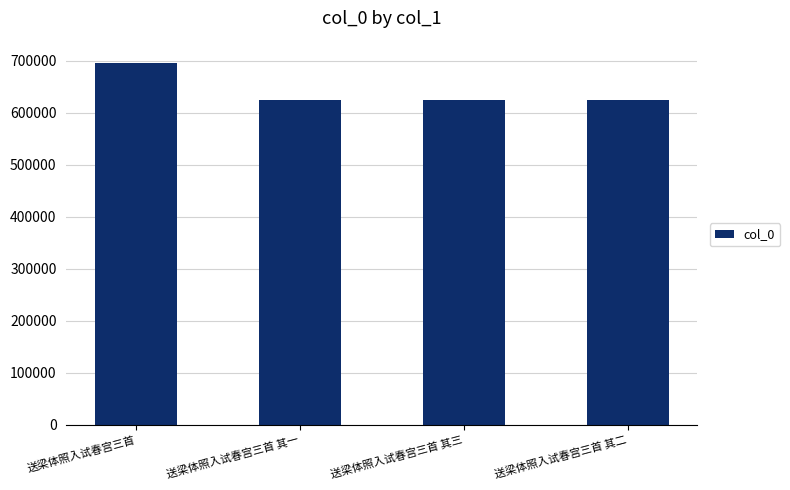

What is the minimum value shown in the chart?

623900